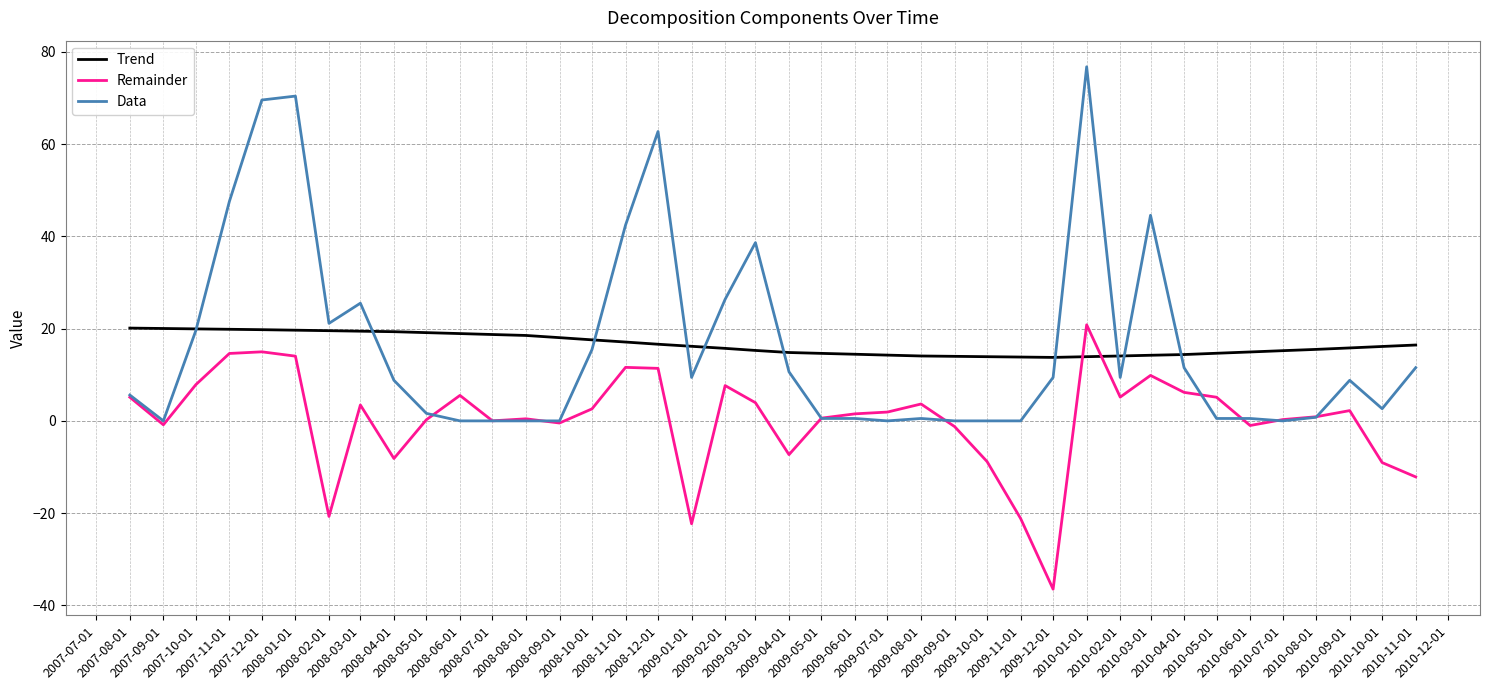

At how many categories does at least one series exceed 38?

8